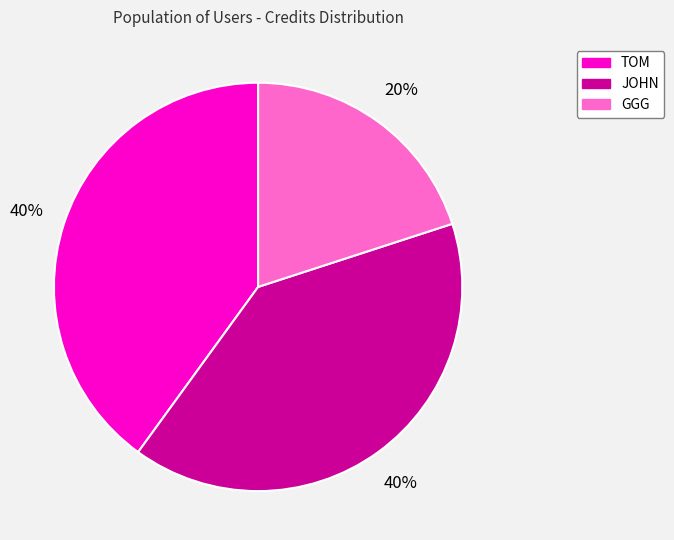

To the nearest percent, what is the difference between the TOM and GGG slice percentages?

20%